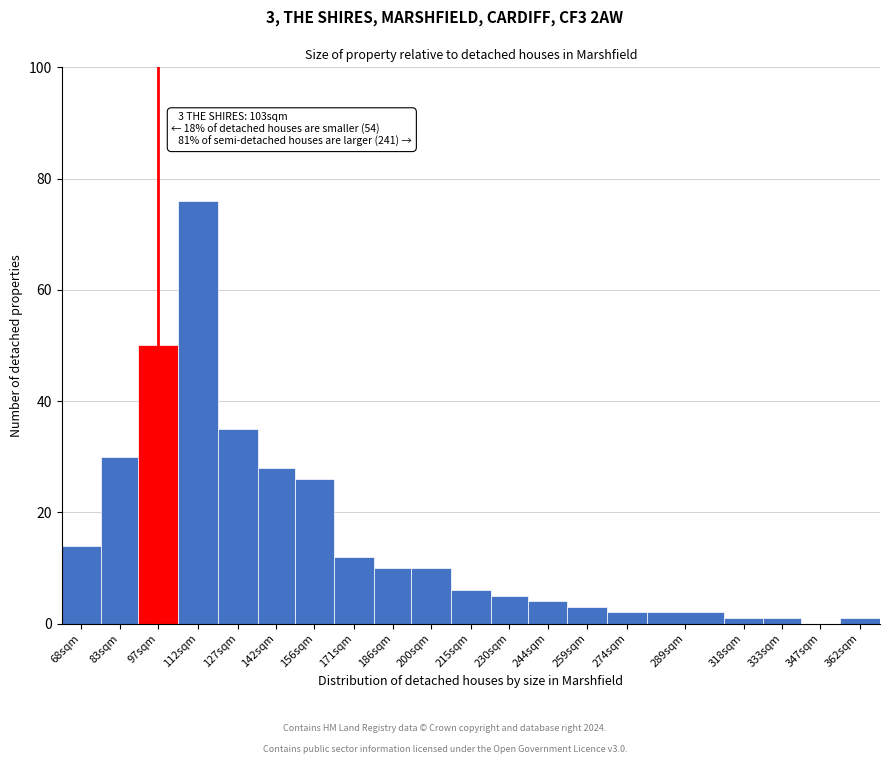

Reading left to right, extract all data points from this chart.

68sqm=14	83sqm=30	97sqm=50	112sqm=76	127sqm=35	142sqm=28	156sqm=26	171sqm=12	186sqm=10	200sqm=10	215sqm=6	230sqm=5	244sqm=4	259sqm=3	274sqm=2	289sqm=2	318sqm=1	333sqm=1	347sqm=0	362sqm=1